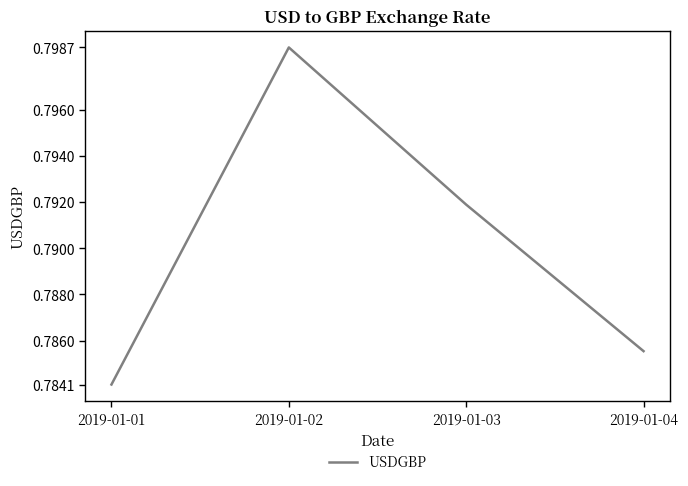

Rank the categories by value from highest to lowest.

2019-01-02, 2019-01-03, 2019-01-04, 2019-01-01